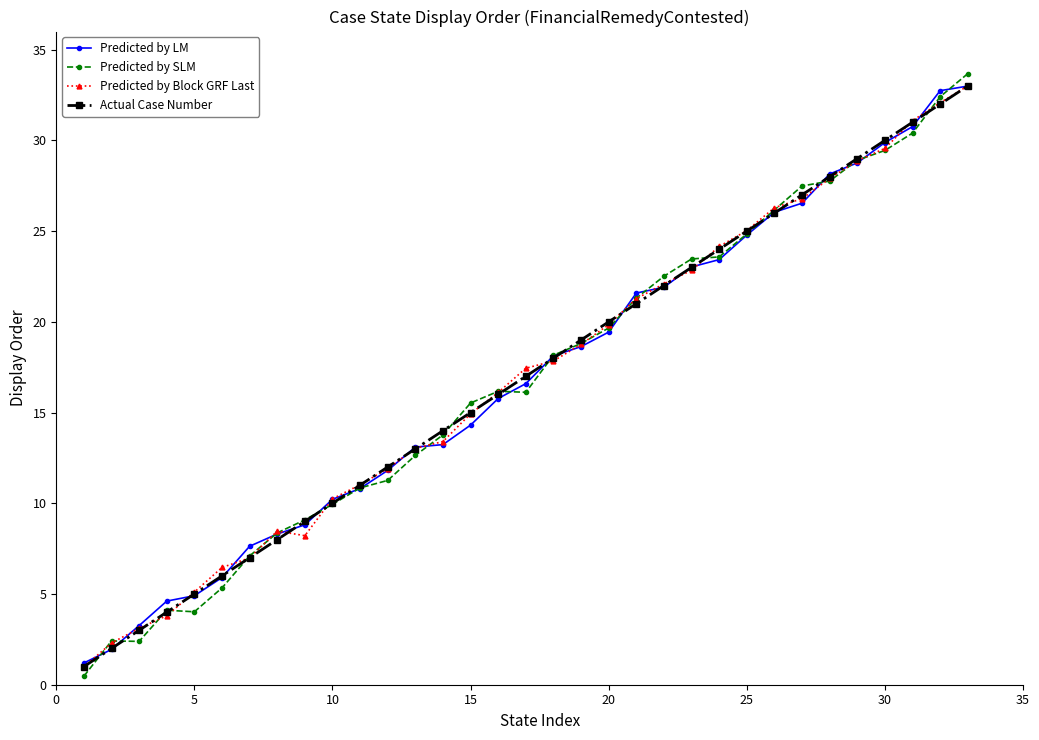

True or false: Actual Case Number has more than 2 points higher than both neighbors.

False